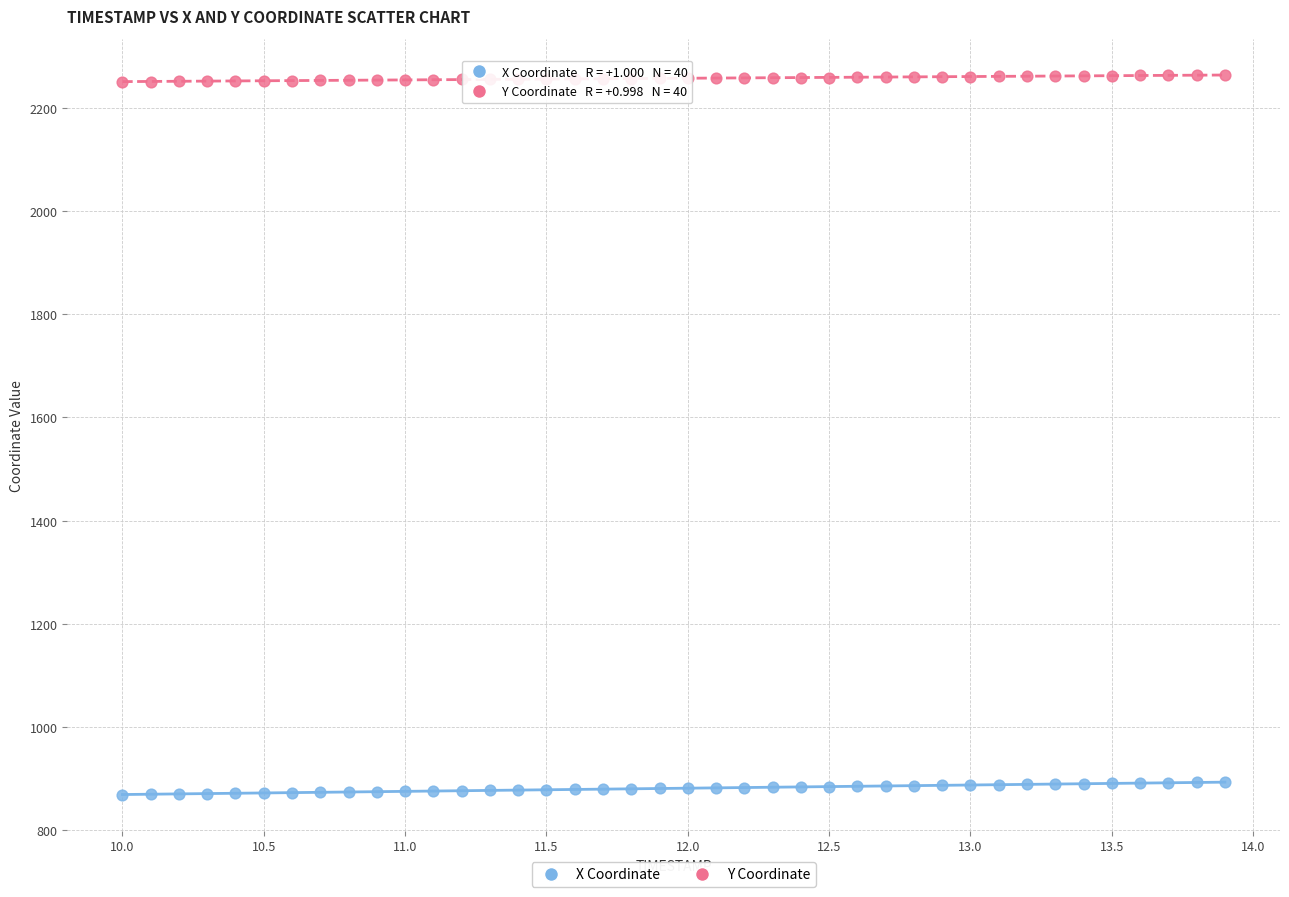

Across all data points, what is the range of Y values (max minus min)?

1395.7